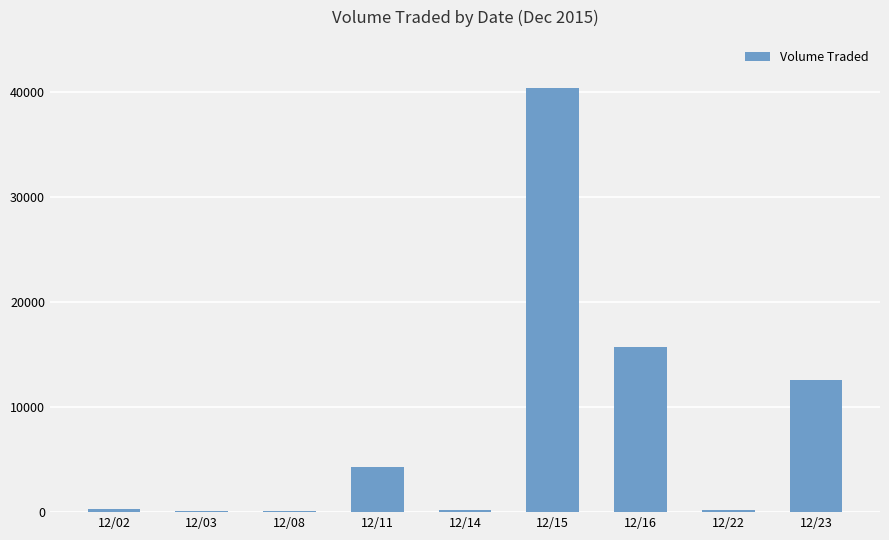

How many distinct data groups are displayed?

1